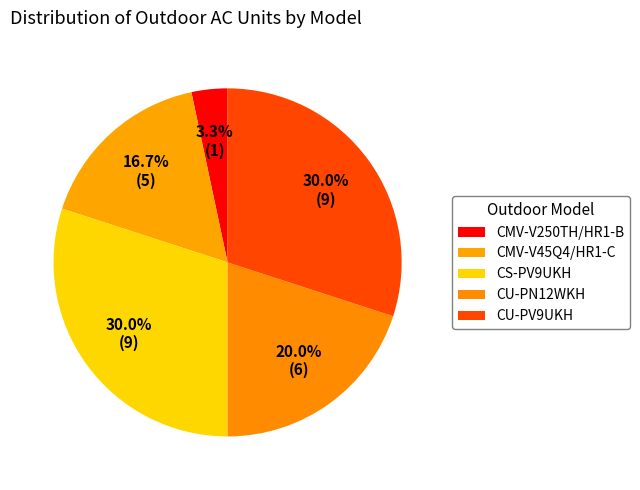

Rank the categories by value from highest to lowest.

CS-PV9UKH, CU-PV9UKH, CU-PN12WKH, CMV-V45Q4/HR1-C, CMV-V250TH/HR1-B